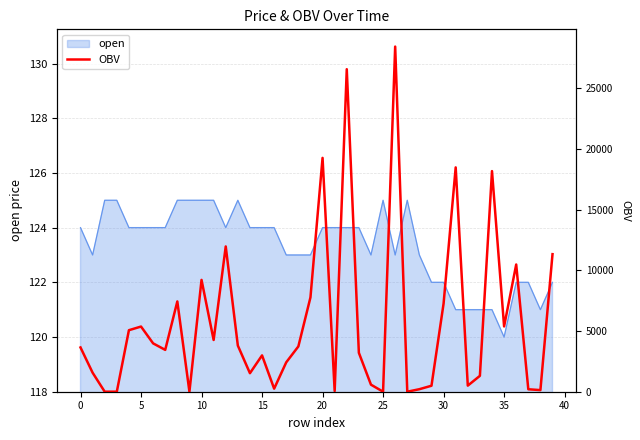

What is the change in value from 23 to 33?

-1898.7